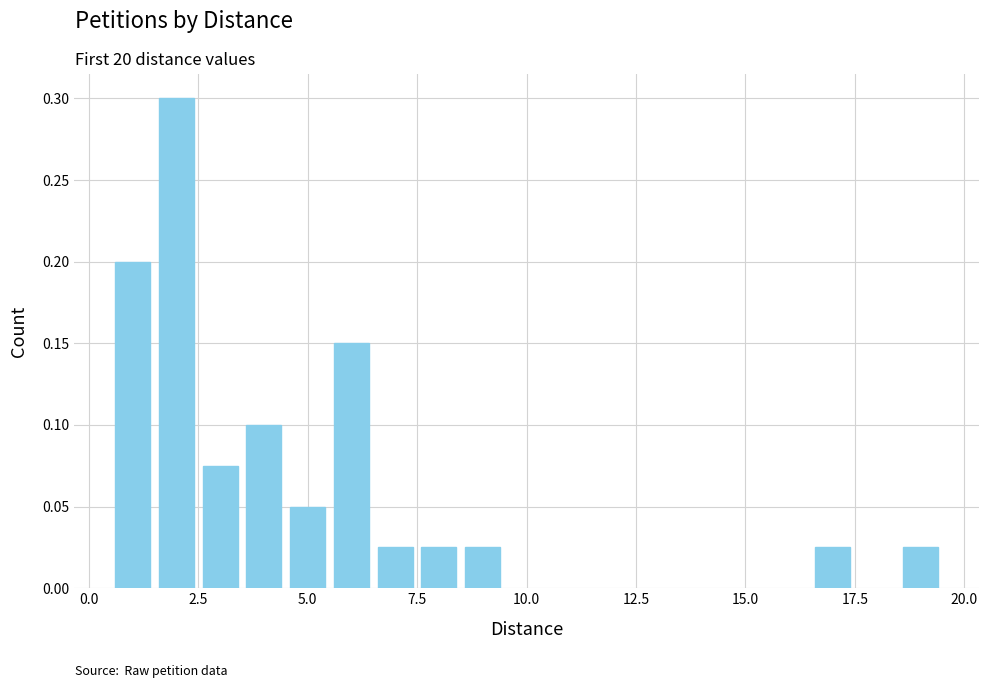

What is the sum of all values?

1.0